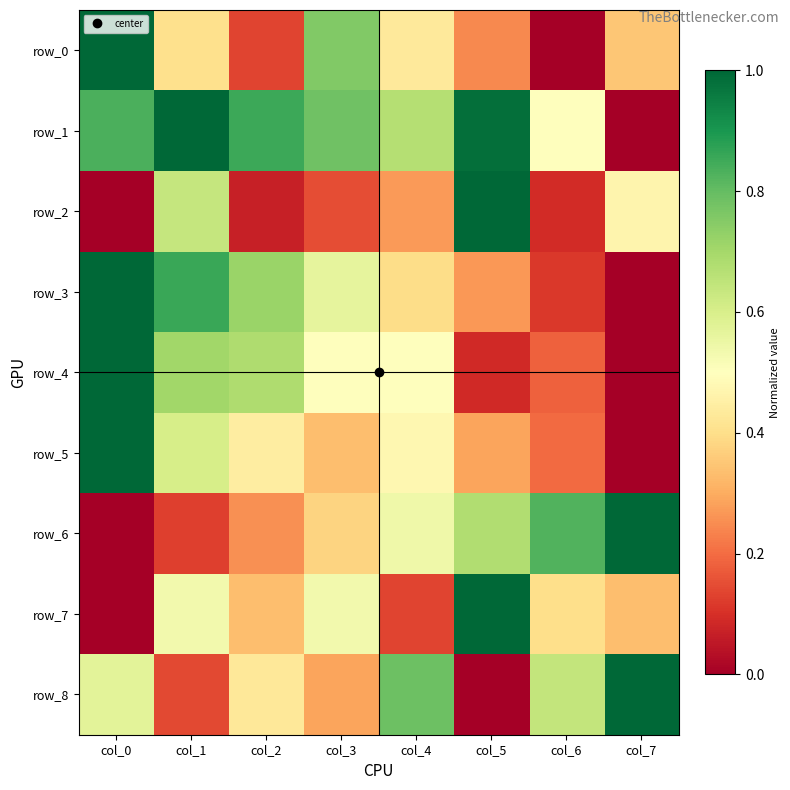

What is the approximate value of row_8 at col_7?

1.0